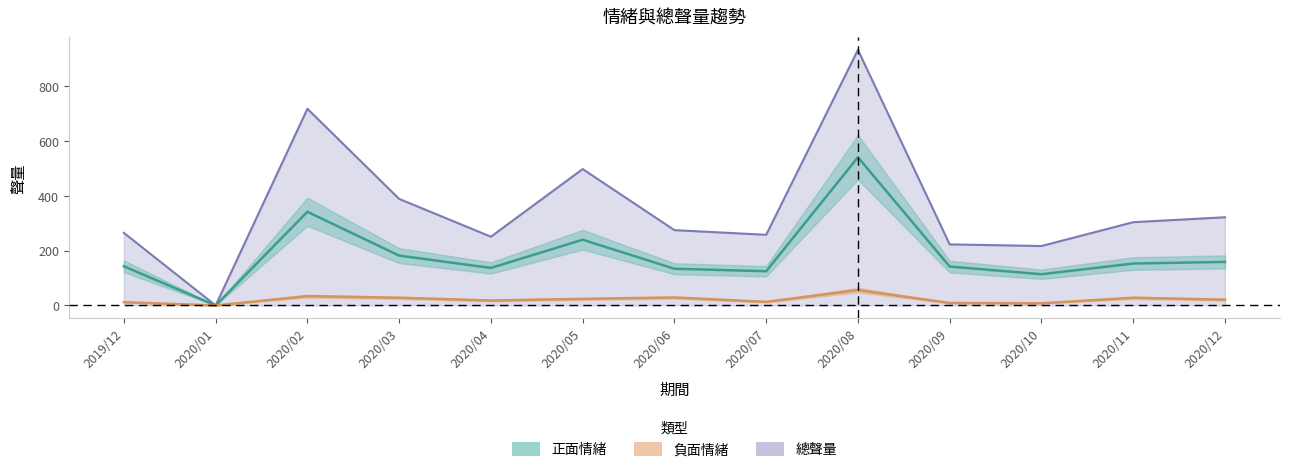

What is the label of the 5th point from the left?

2020/04